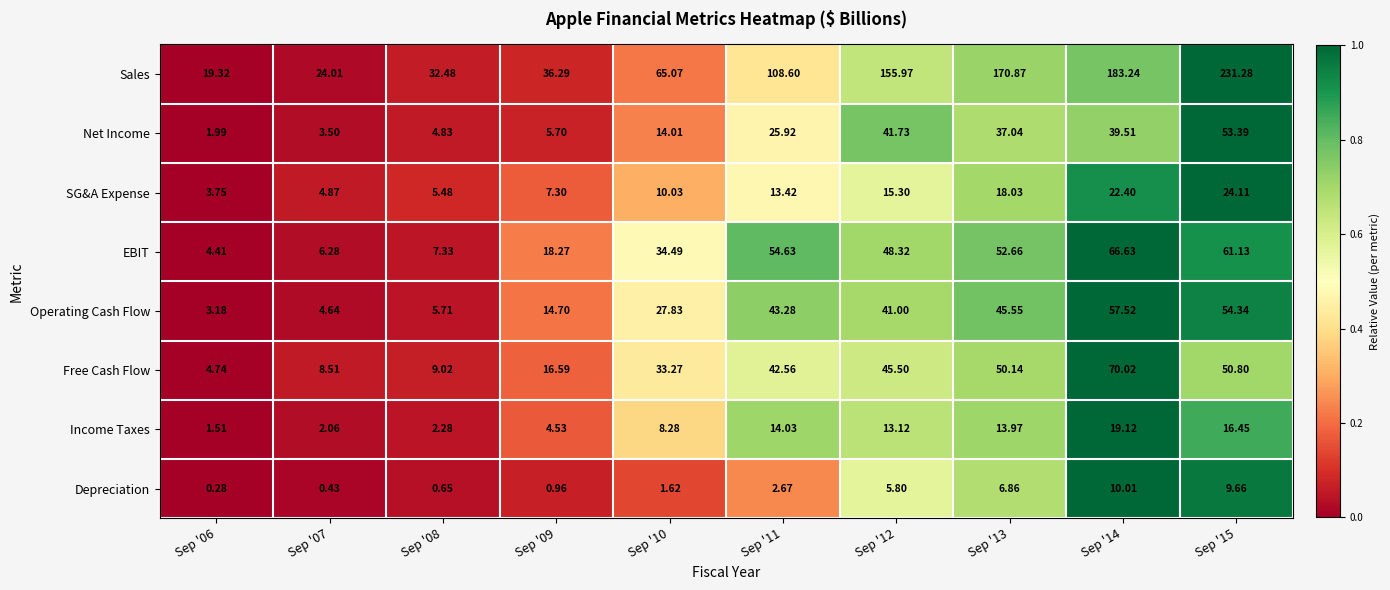

Is the value of SG&A Expense at Sep '13 greater than the value of Operating Cash Flow at Sep '09?

Yes